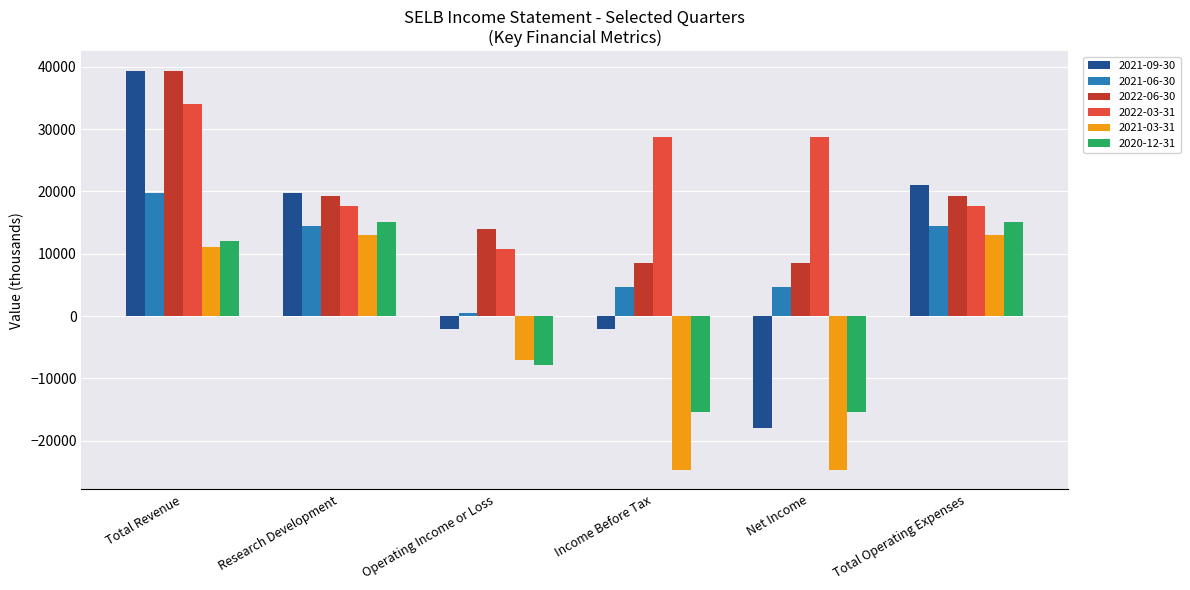

Does the chart contain any negative values?

Yes